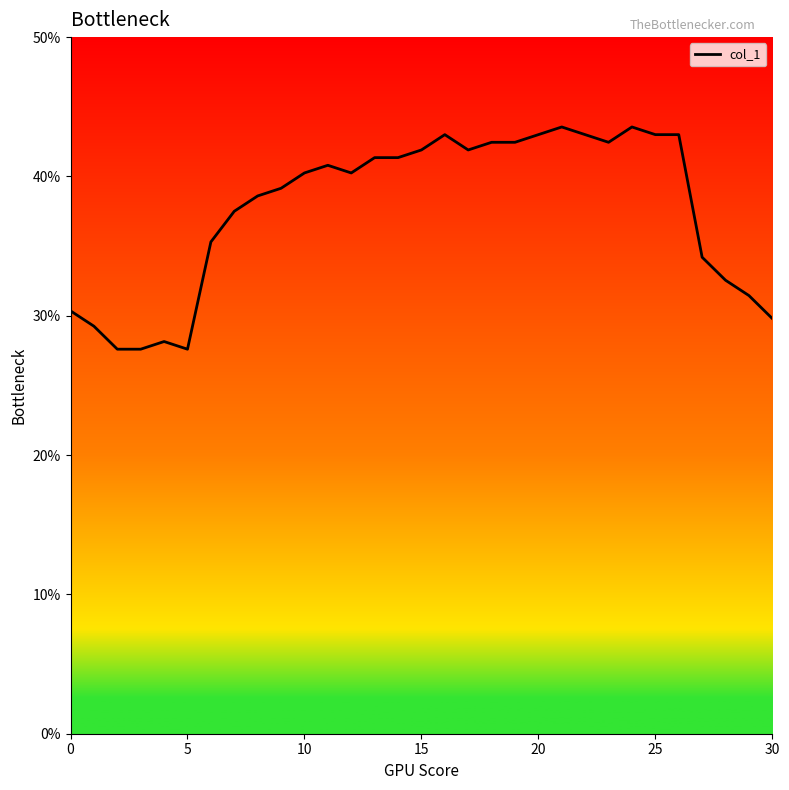

At which category does the chart reach its peak across all series?

21